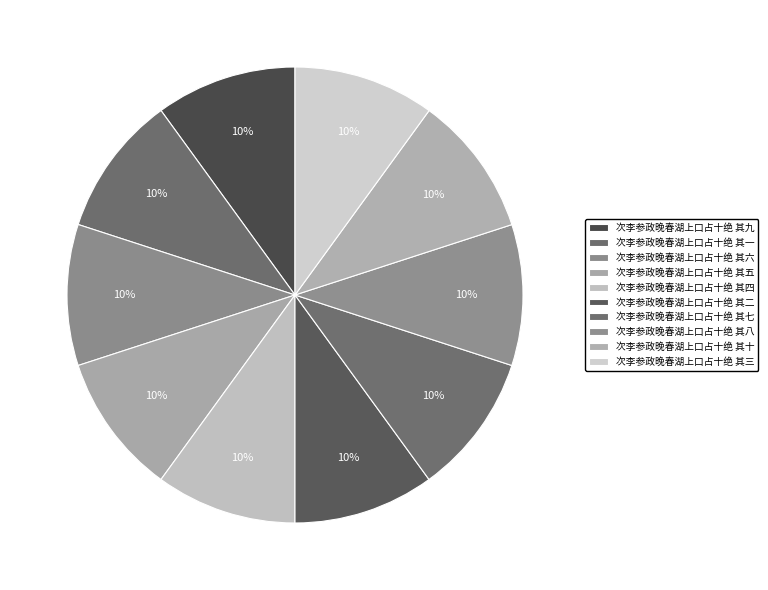

Is 次李参政晚春湖上口占十绝 其十 the majority of the pie?

No